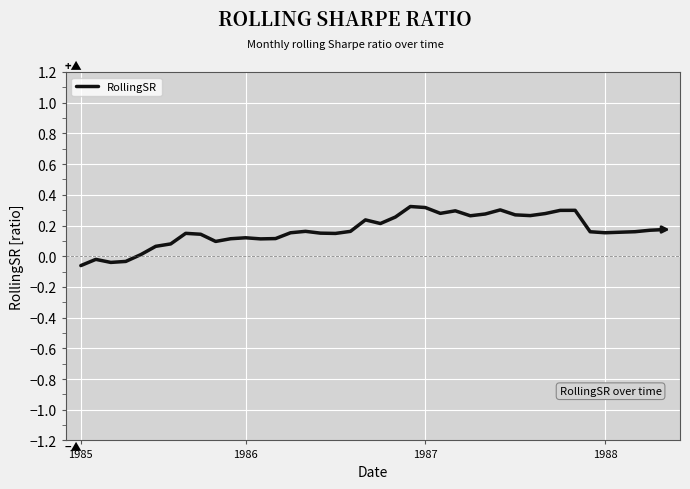

What is the difference between the maximum and minimum values?

0.4